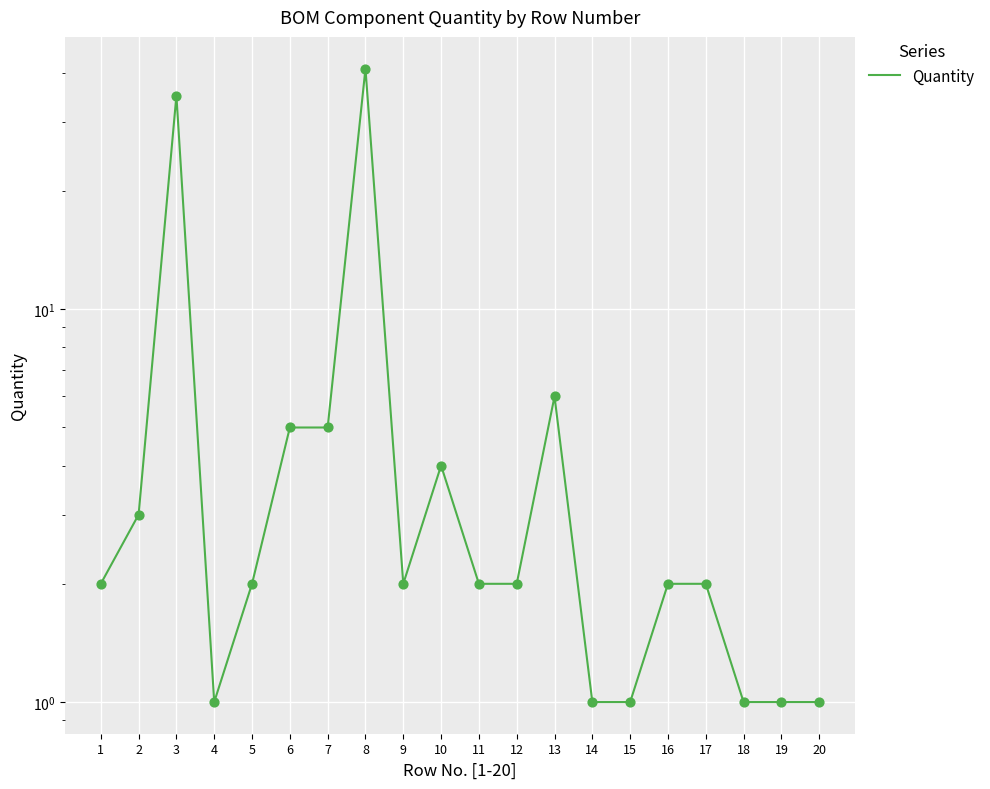

Which has a higher value, 5 or 11?

5